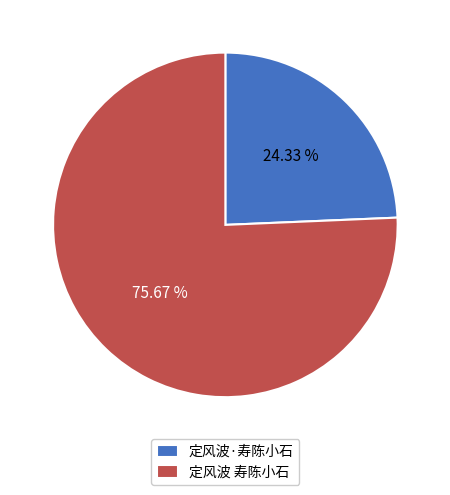

To the nearest percent, what portion does 定风波 寿陈小石 represent?

76%